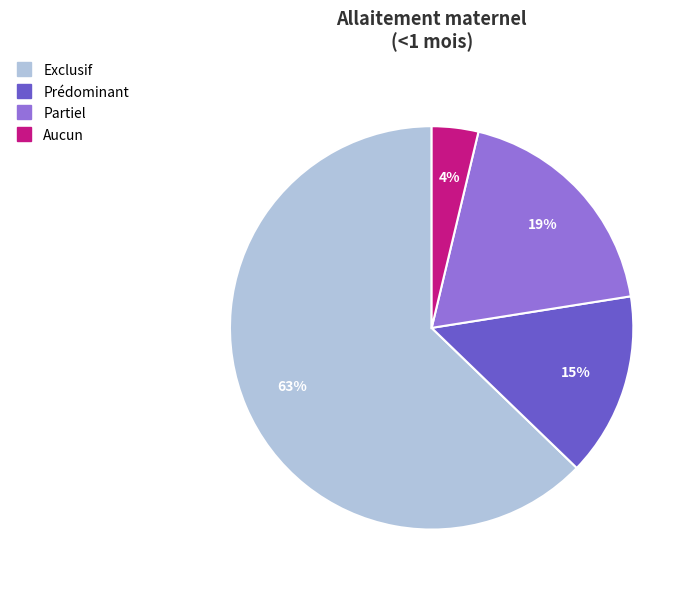

Count the number of slices in the pie.

4